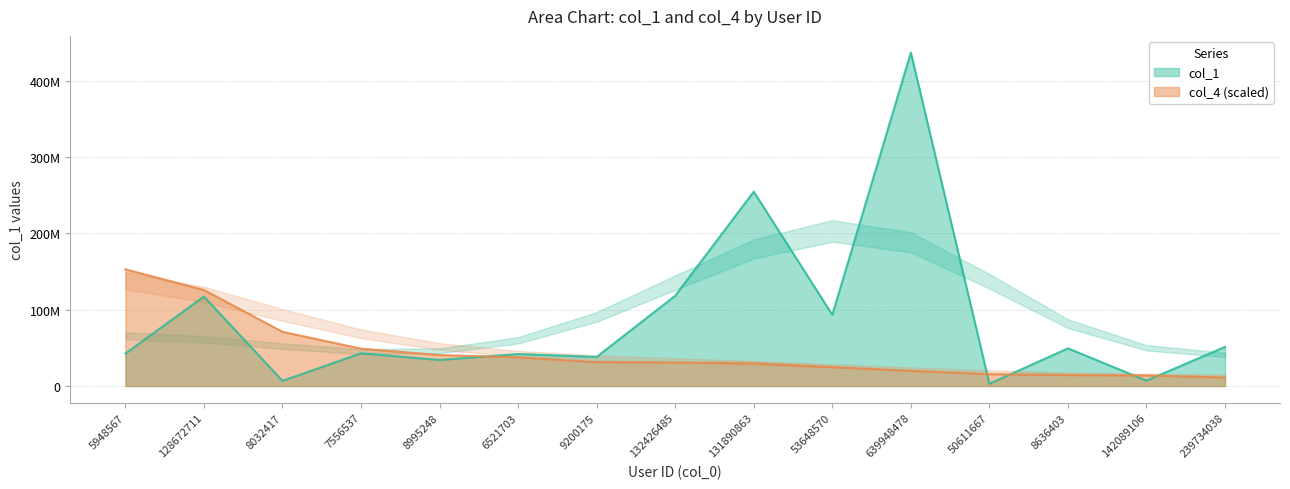

What is the label of the 1st point from the right?

239734038